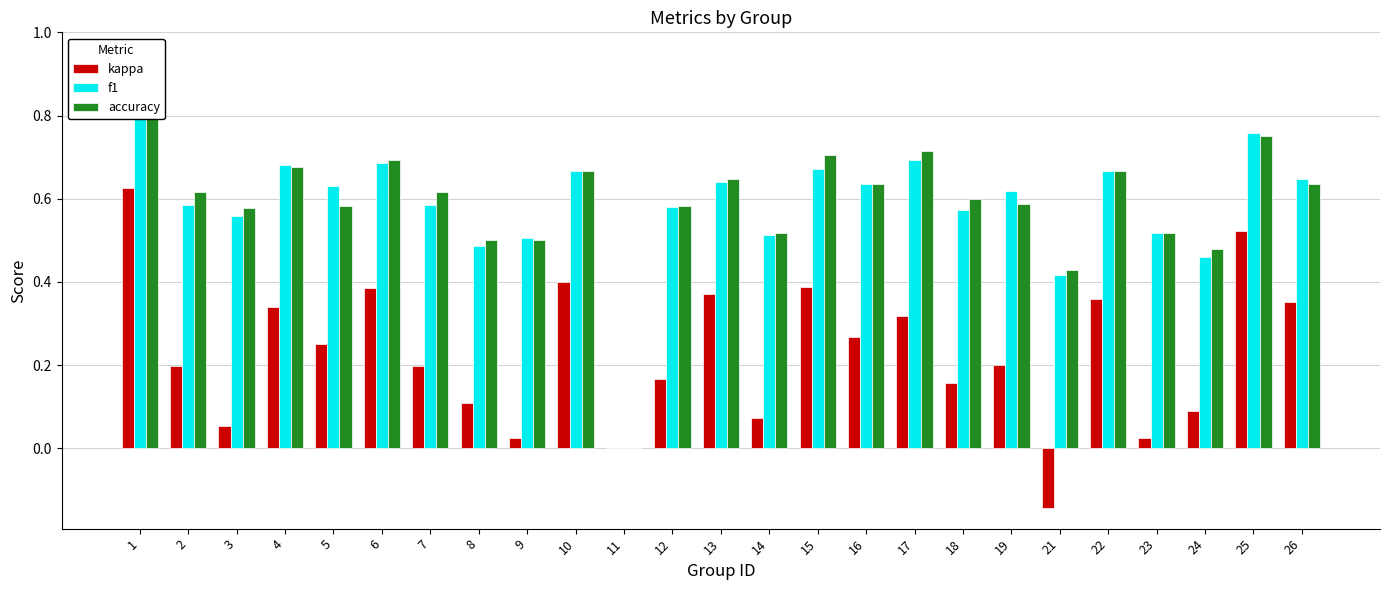

How many series are shown in this chart?

3